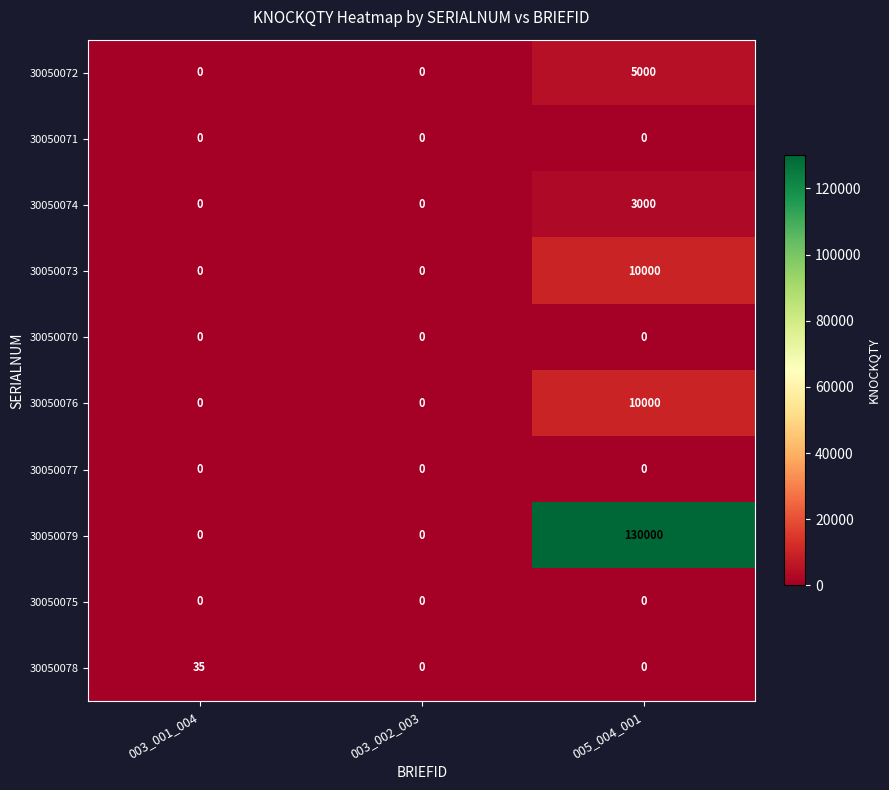

Which series has the largest total across all categories?

30050079